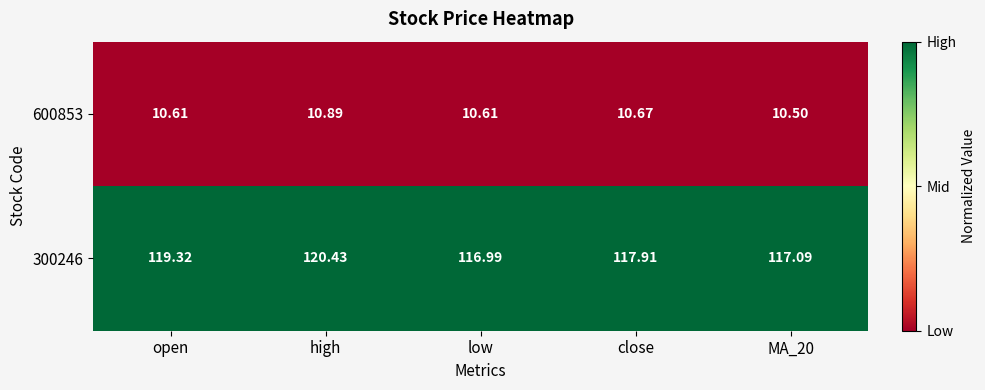

Where is 300246 nearest to the value 118?

close